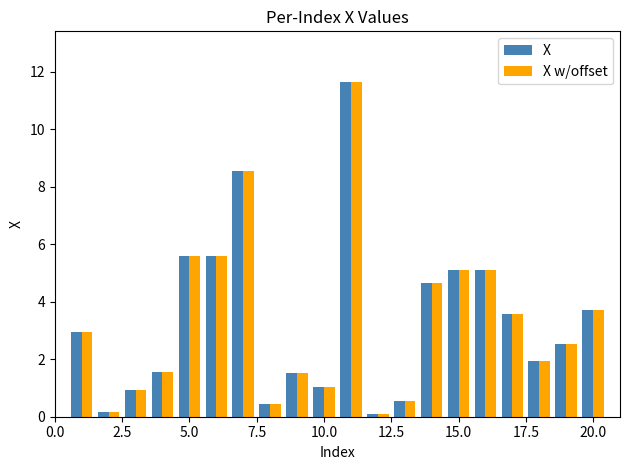

What is the maximum value for X w/offset?

11.6